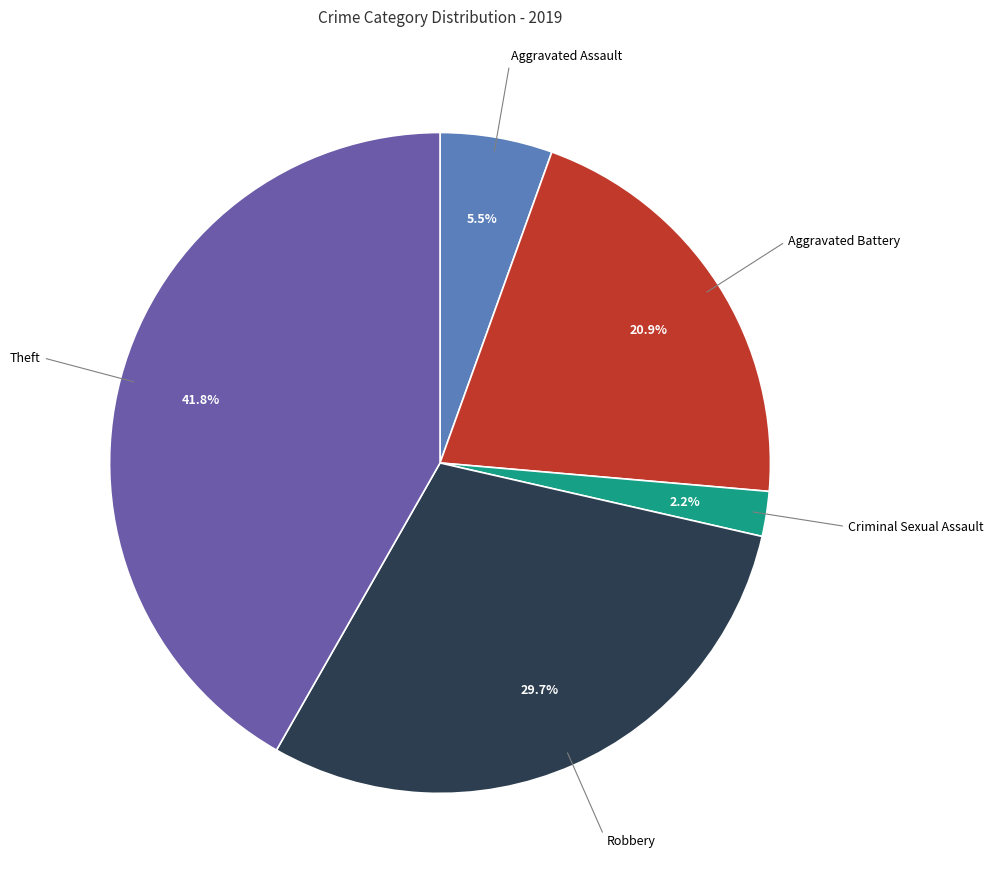

Count the number of slices in the pie.

5